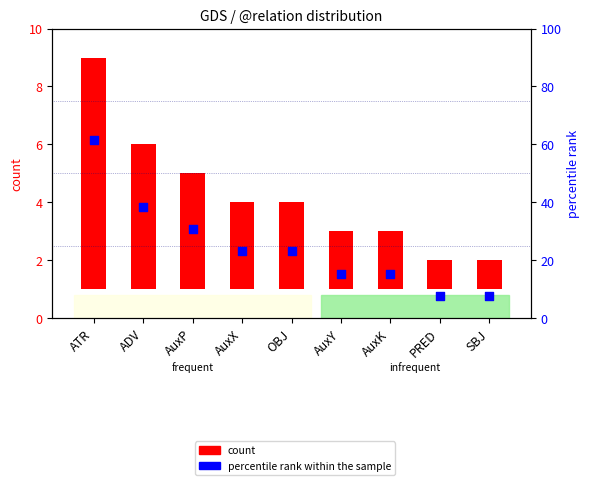

Which series contains the lowest Y value?

count